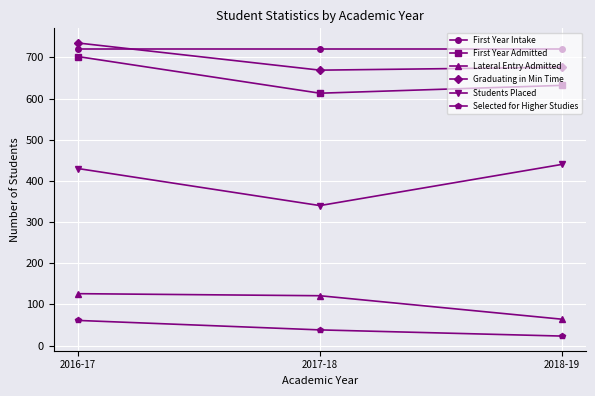

What is the average value of the Lateral Entry Admitted series?

104